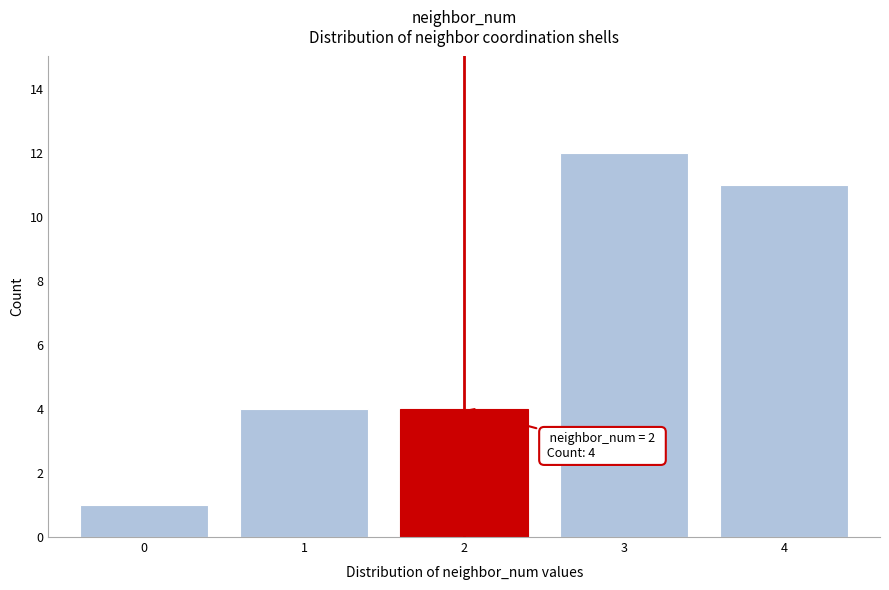

Reading left to right, transcribe all the data shown in this chart.

1	4	4	12	11